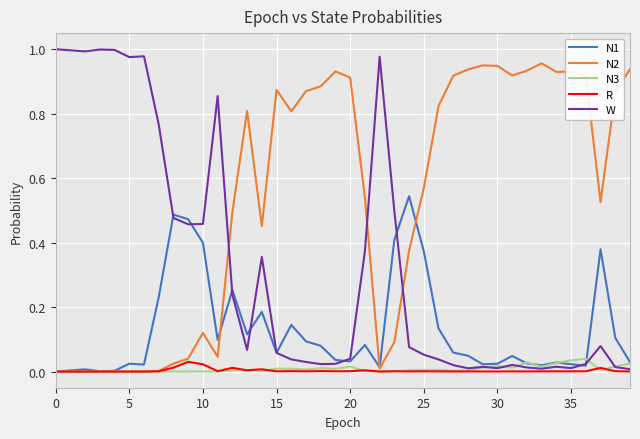

Which series has the largest total across all categories?

N2